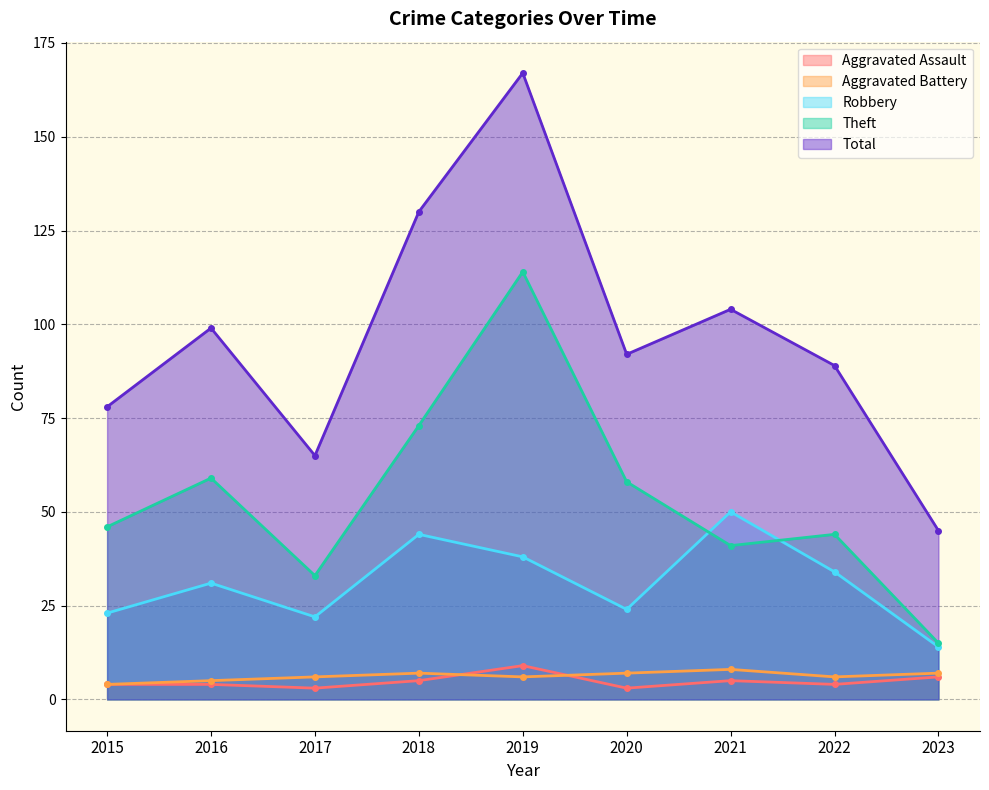

True or false: Theft and Aggravated Battery intersect in this chart.

False